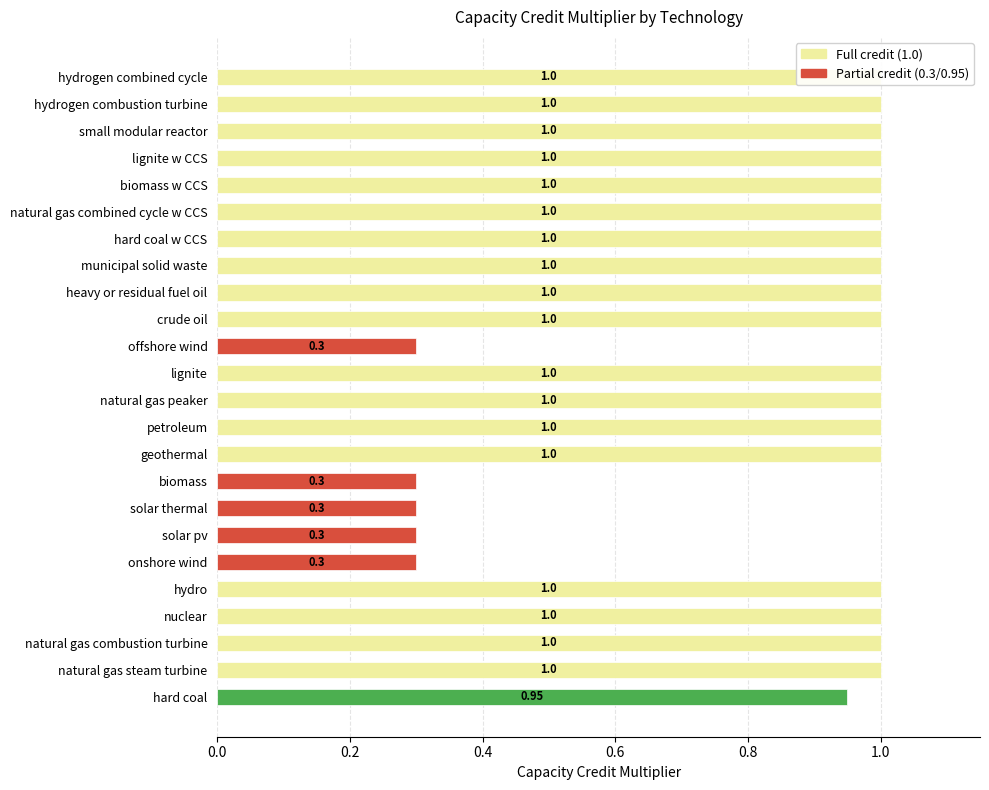

How many categories are shown in the chart?

24